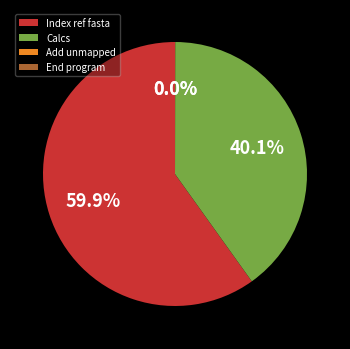

To the nearest percent, what is the average slice percentage?

25%